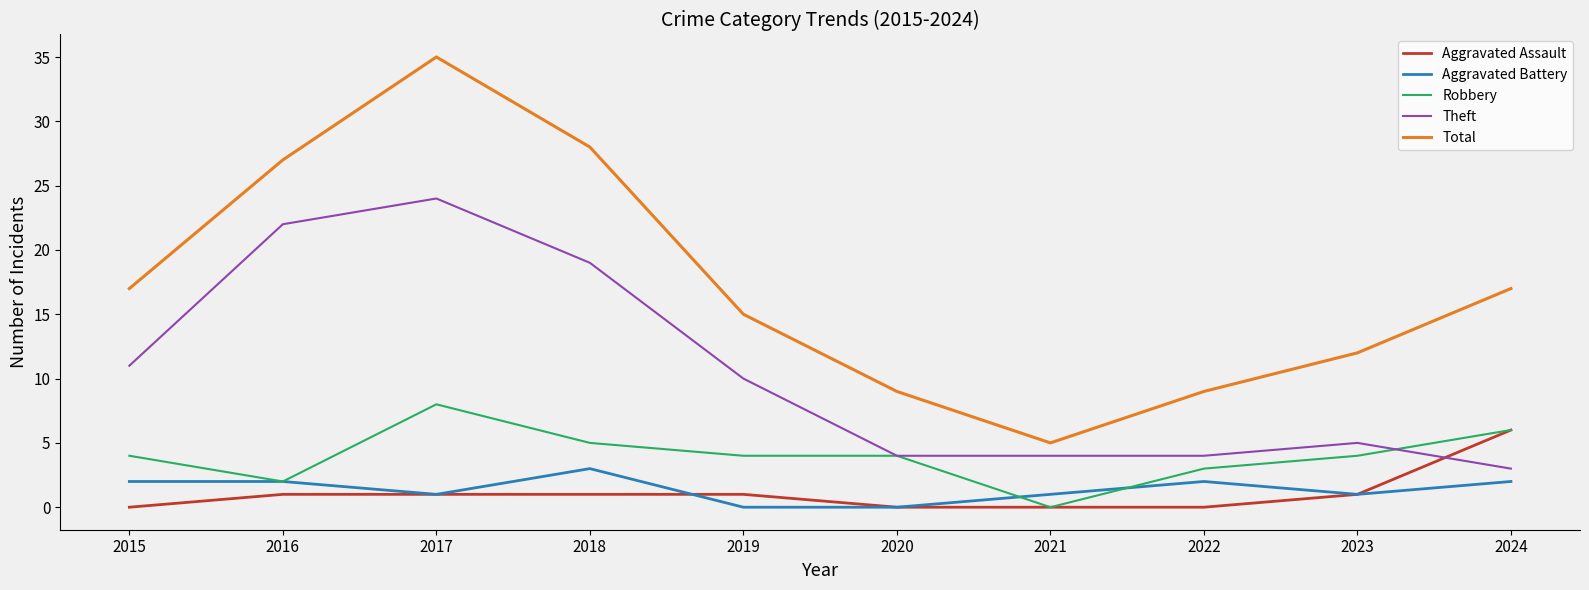

Where is Theft nearest to the value 13?

2015